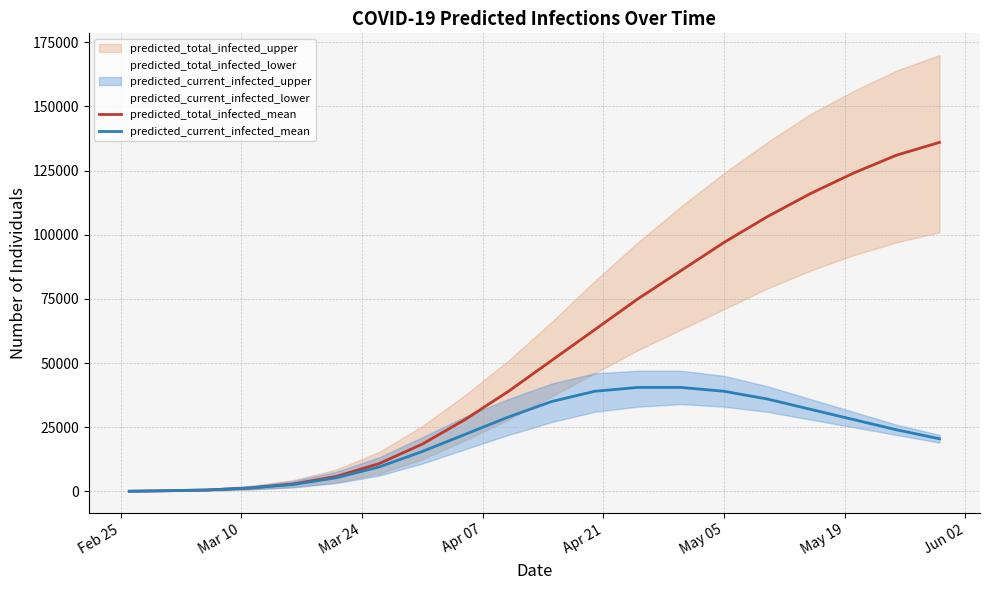

What is the highest value of the predicted_total_infected_mean series?

136000